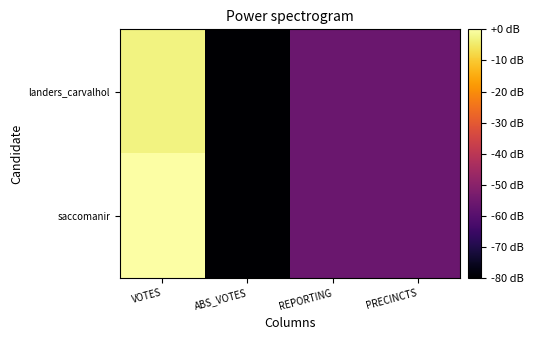

At REPORTING, list the series in order from largest to smallest.

landers_carvalhol, saccomanir